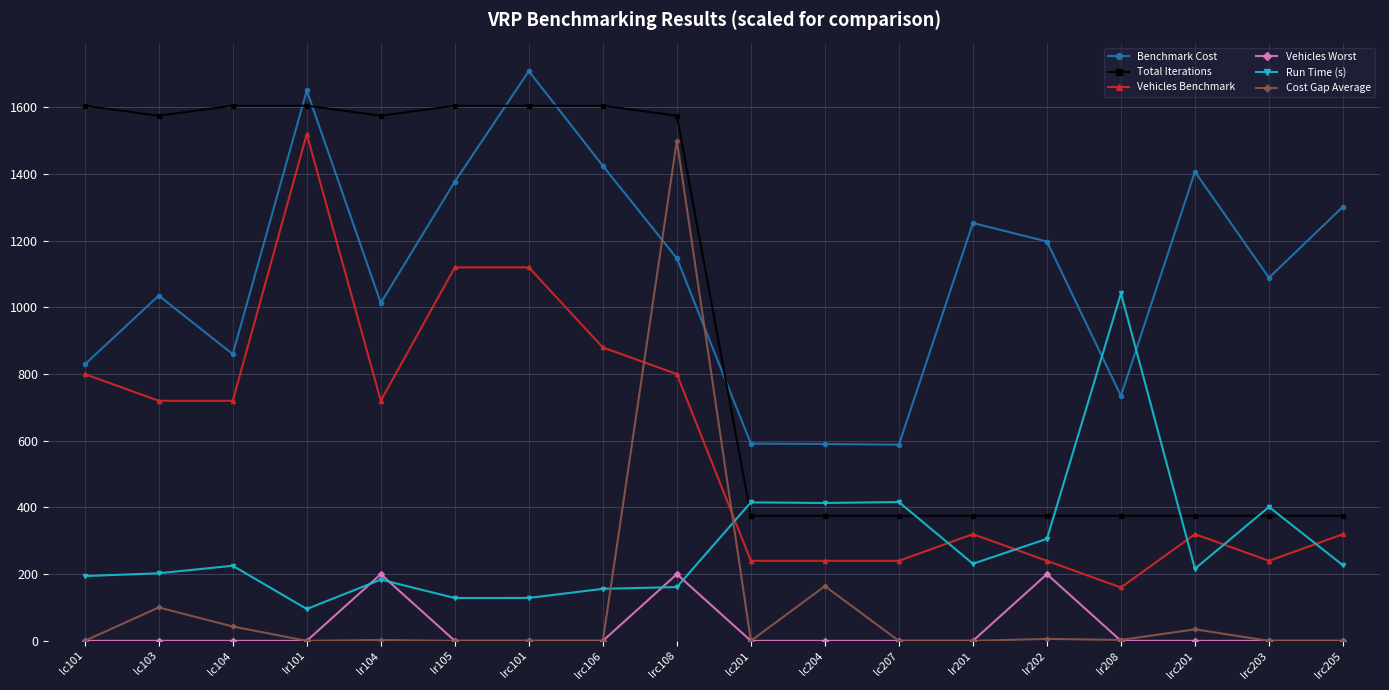

The Vehicles Benchmark series shows 1114.6 at lc101. True or false?

False